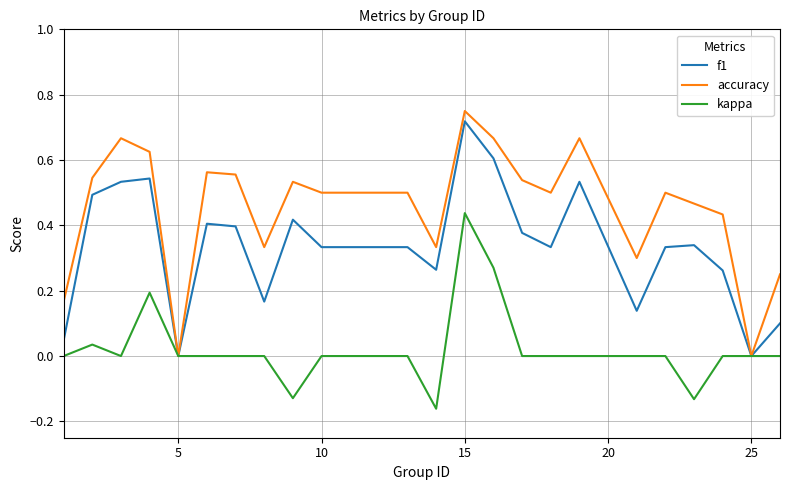

Which series has the largest total across all categories?

accuracy